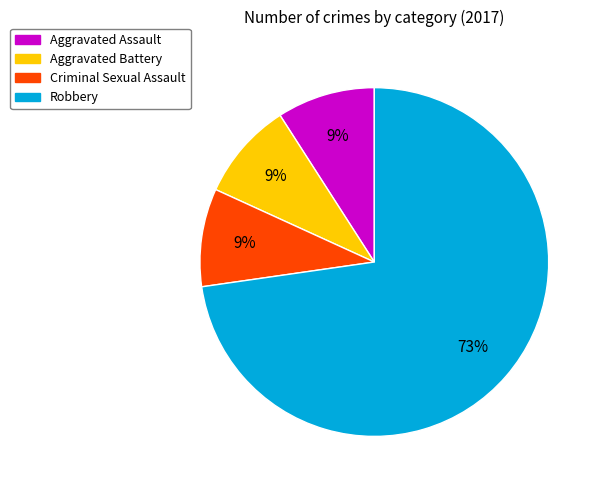

Is it true that Robbery is 73% of the pie?

True